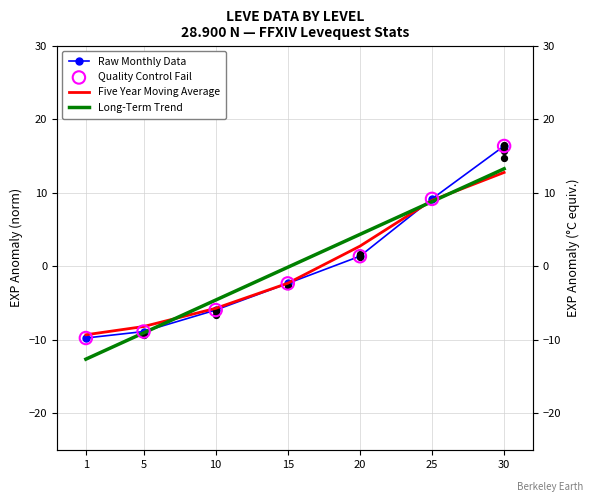

At which category is the sum across all series the highest?

30